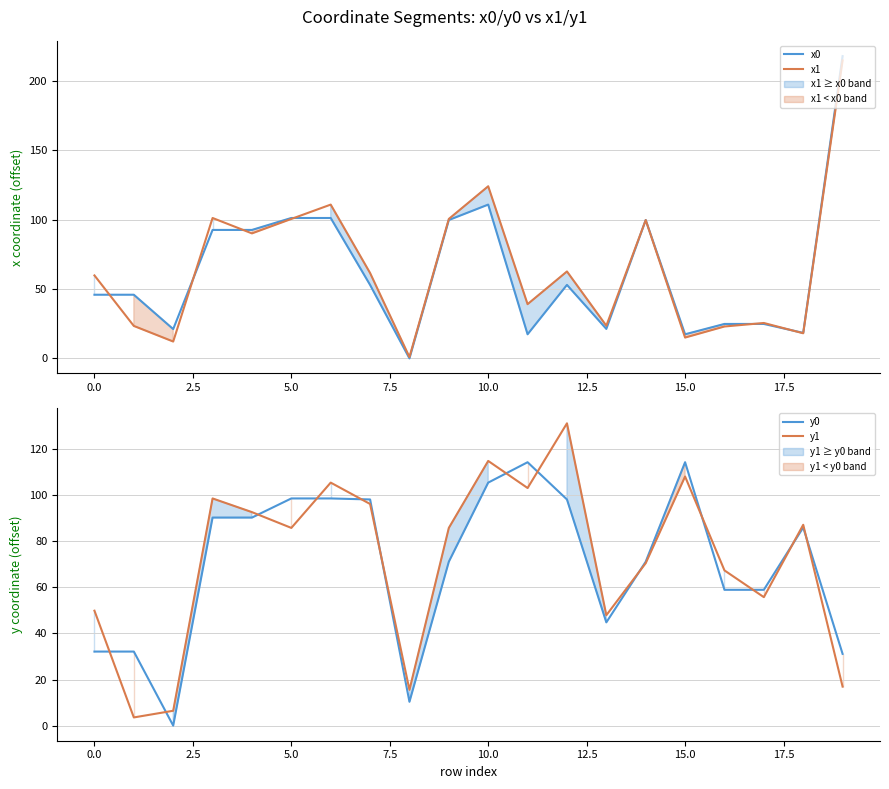

Is it true that x0 equals 36.1 at 17?

False